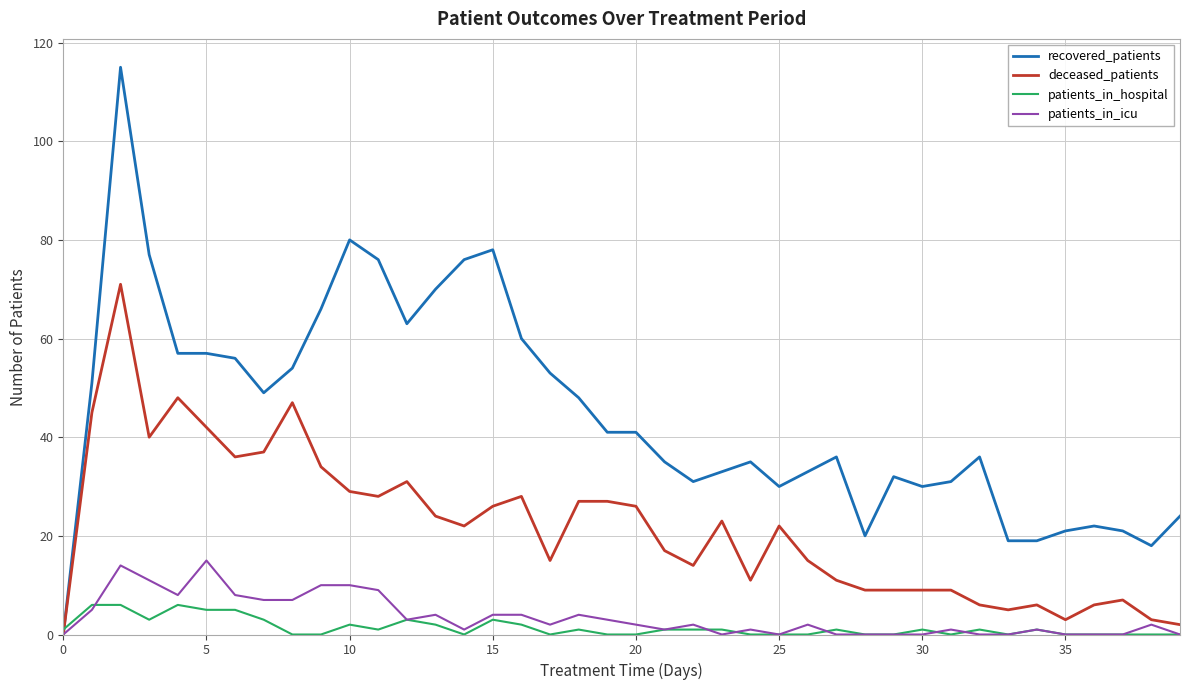

Which series has the largest total across all categories?

recovered_patients